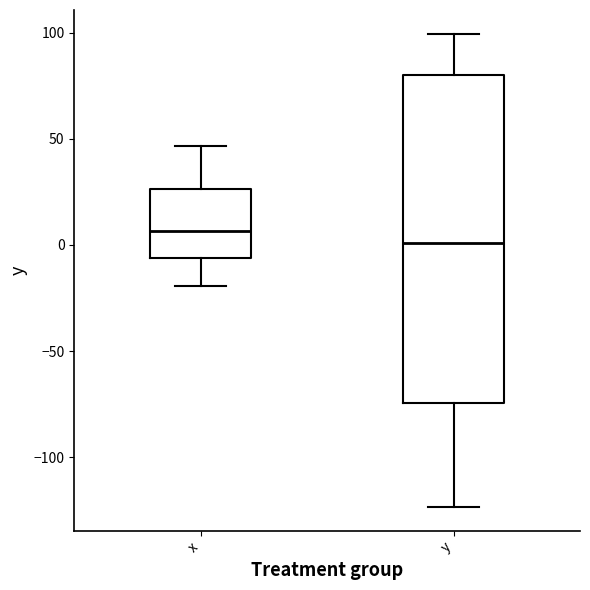

Reading left to right, read every box against the y-axis: the position of its median line, the range the box covers, and the ends of its whiskers. The values are not printed on the chart, so give them approximately, as read against the axis.

x: median 5, box -5 to 25, whiskers -20 to 45
y: median 0, box -75 to 80, whiskers -125 to 100